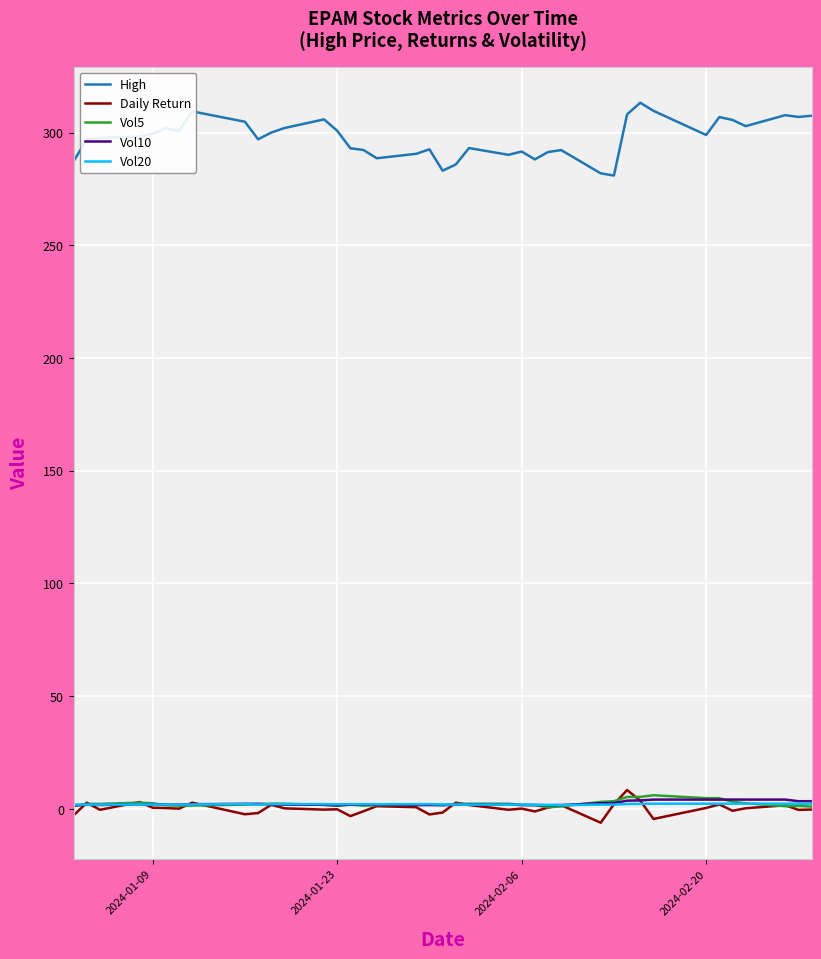

Which series has the largest total across all categories?

High